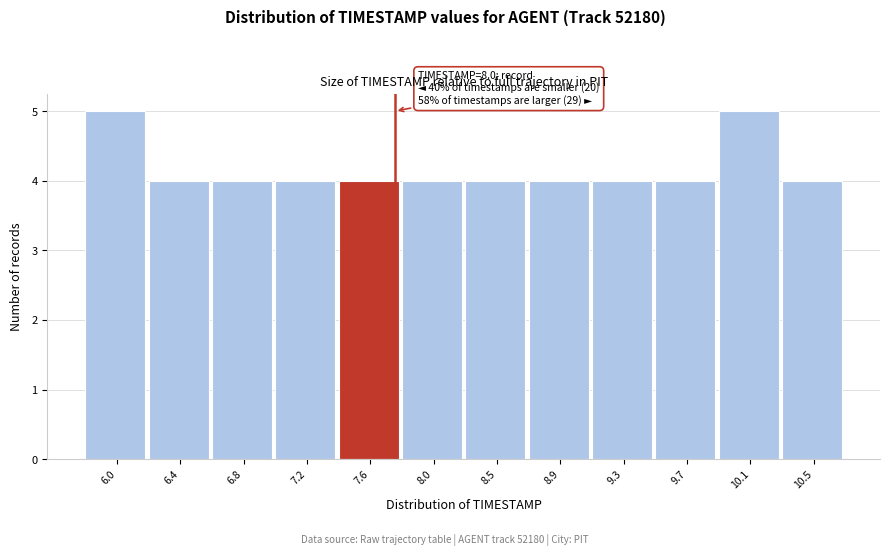

Reading left to right, what are all the values shown in this chart?

6.0=5	6.4=4	6.8=4	7.2=4	7.6=4	8.0=4	8.5=4	8.9=4	9.3=4	9.7=4	10.1=5	10.5=4